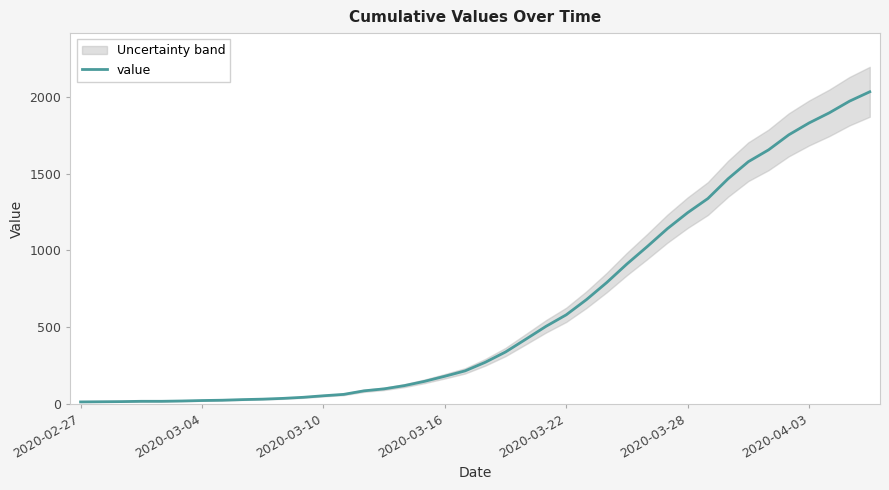

How many data points are less than 271?

20